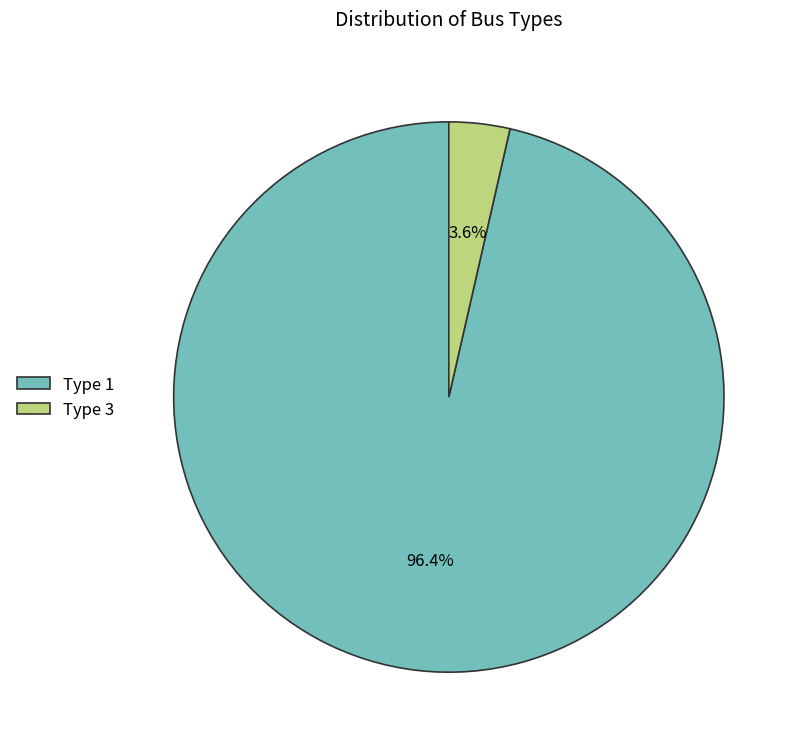

Which category has the biggest portion of the pie?

Type 1